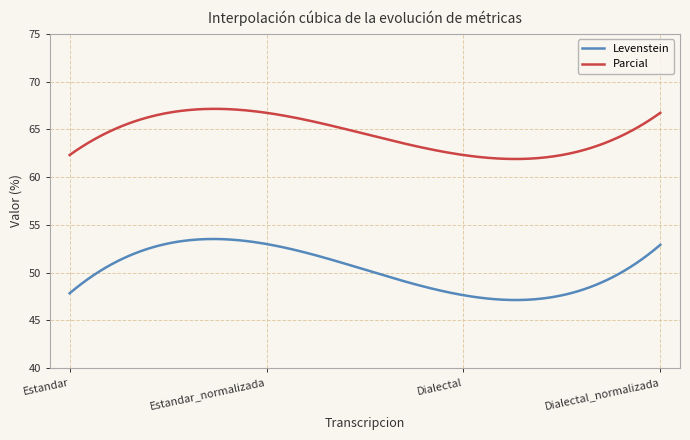

What is the maximum value for Parcial?

67.1